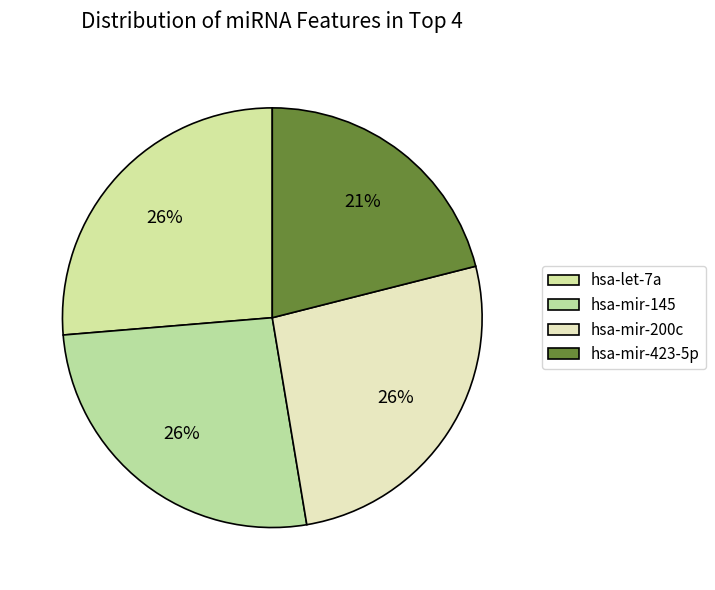

How many segments does this pie chart have?

4